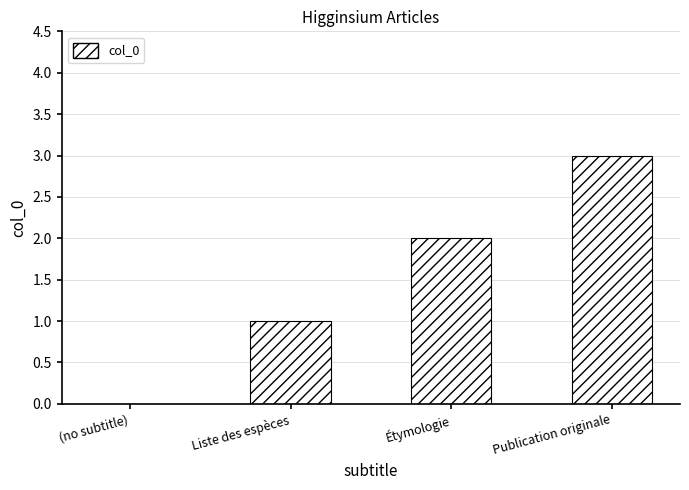

What is the maximum value shown in the chart?

3